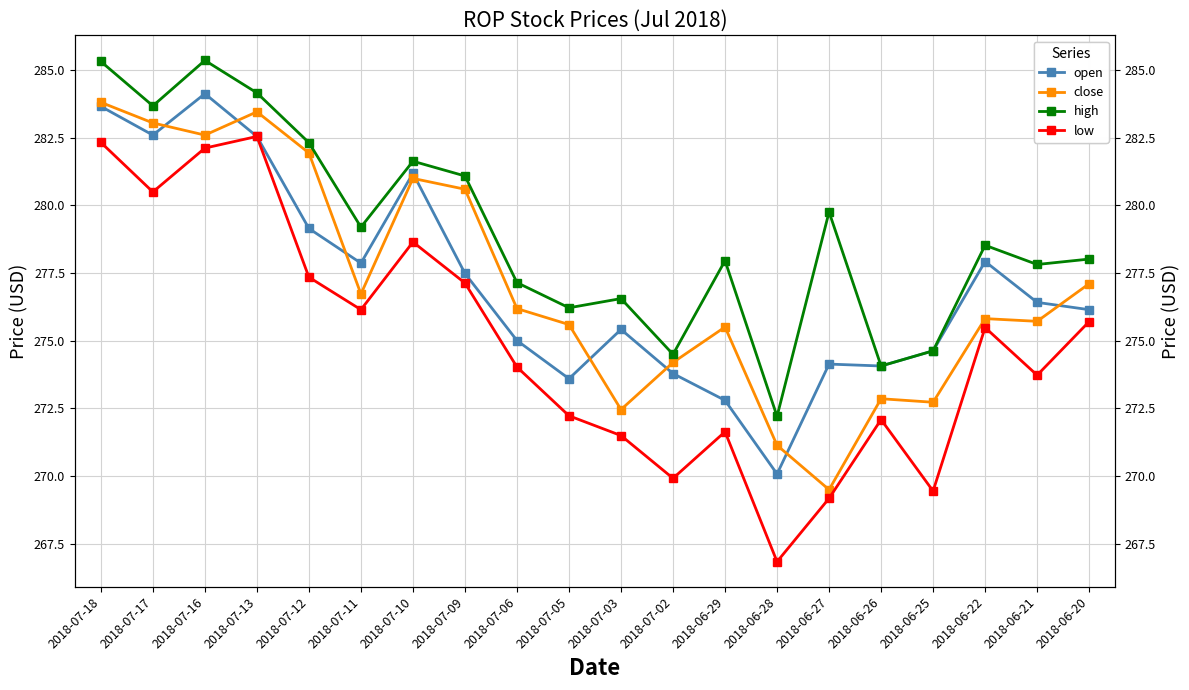

At which category does close reach its first local valley?

2018-07-16